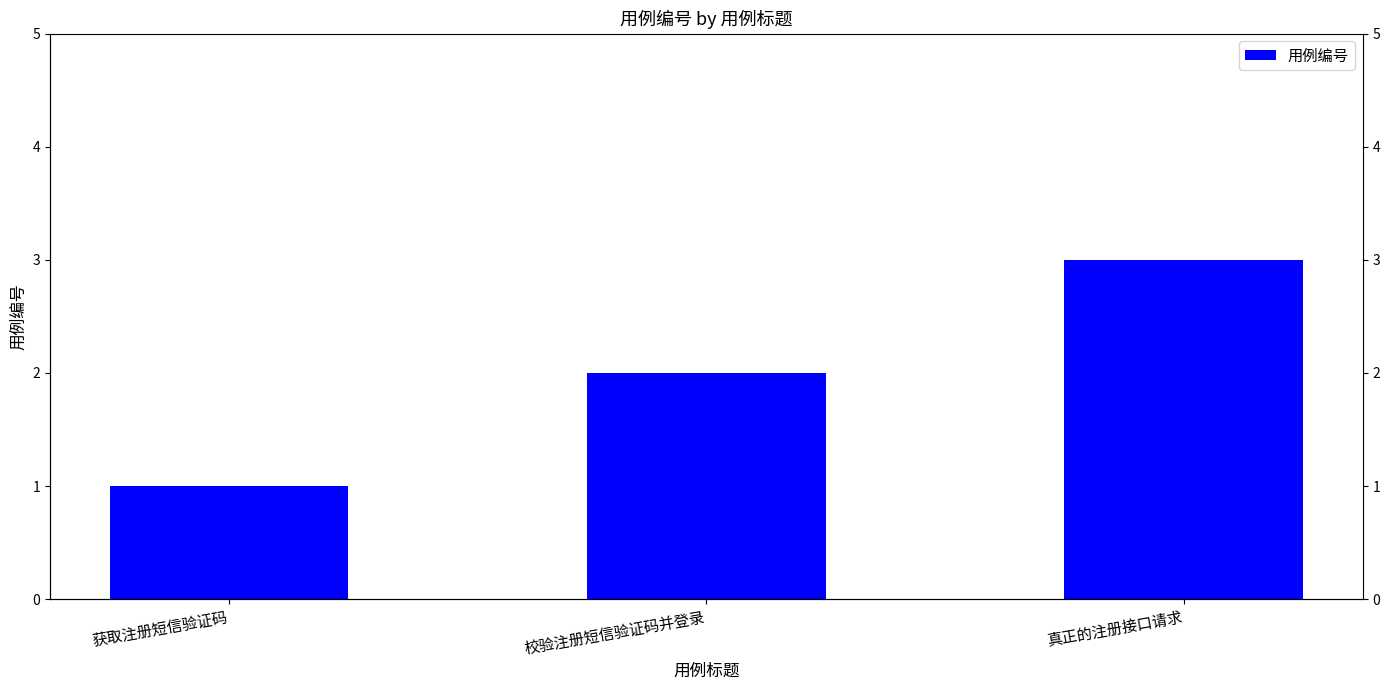

What is the change in value from 获取注册短信验证码 to 校验注册短信验证码并登录?

+1